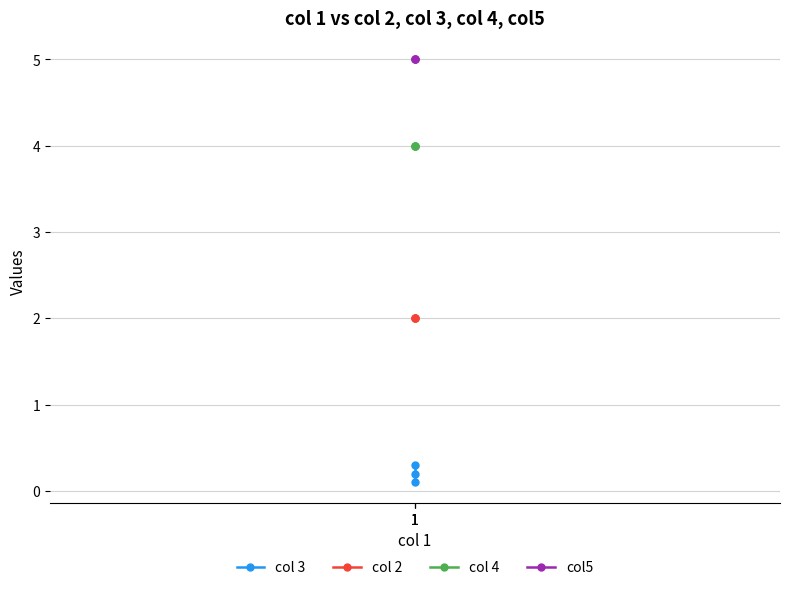

The col5 series shows 5.0 at 1. True or false?

True